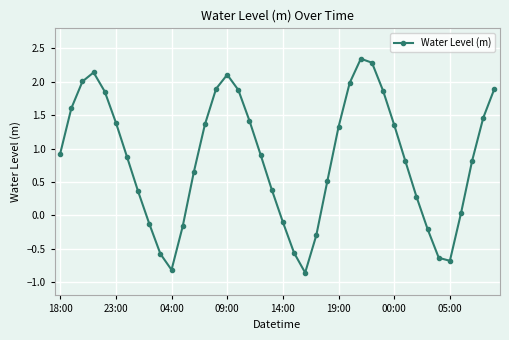

How many series are shown in this chart?

1